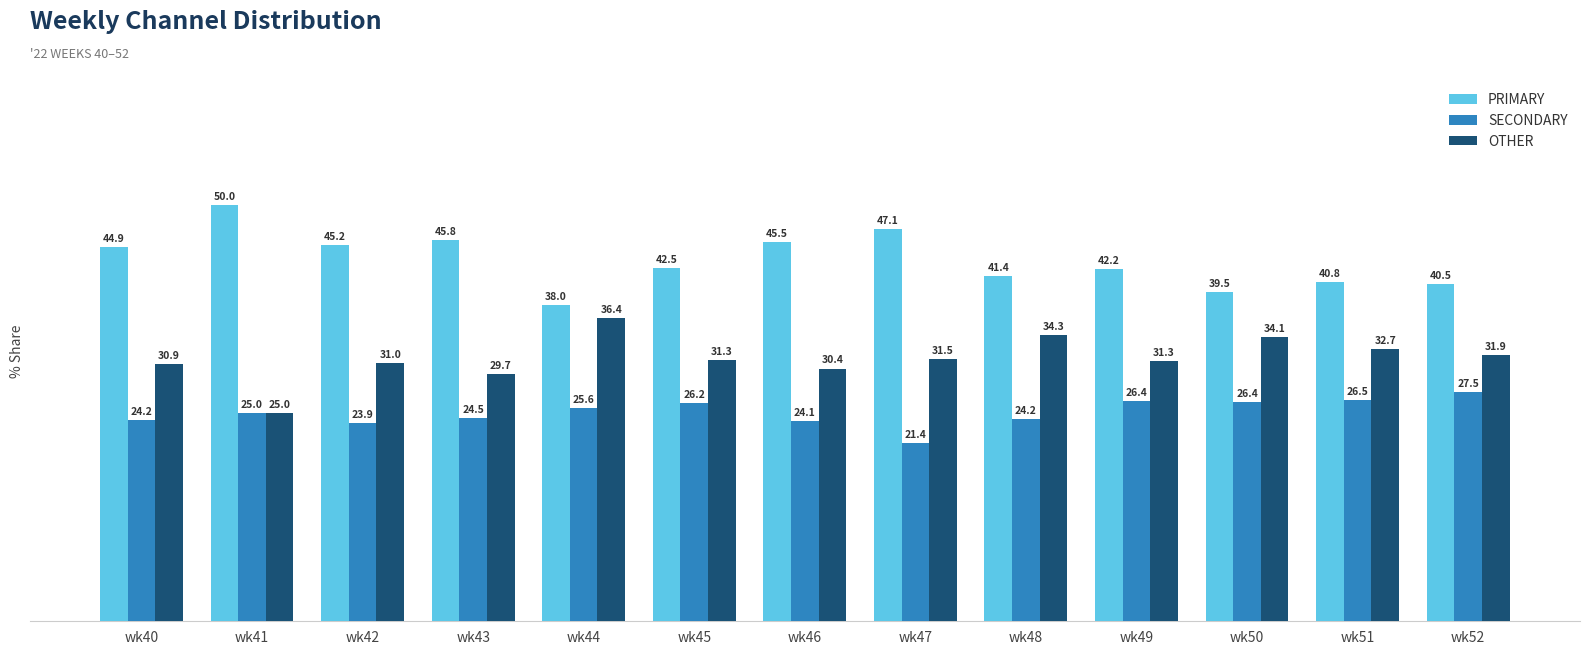

At which label does PRIMARY reach its minimum?

wk44